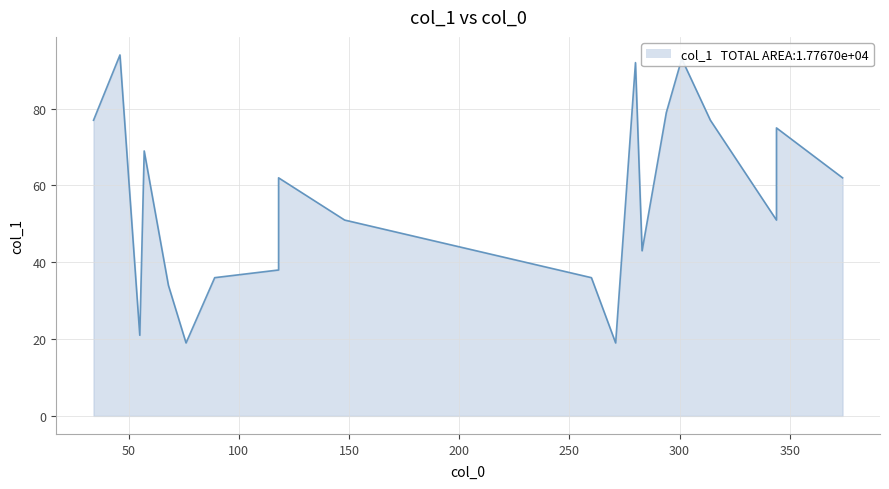

True or false: the data shows 28 at 13.

False